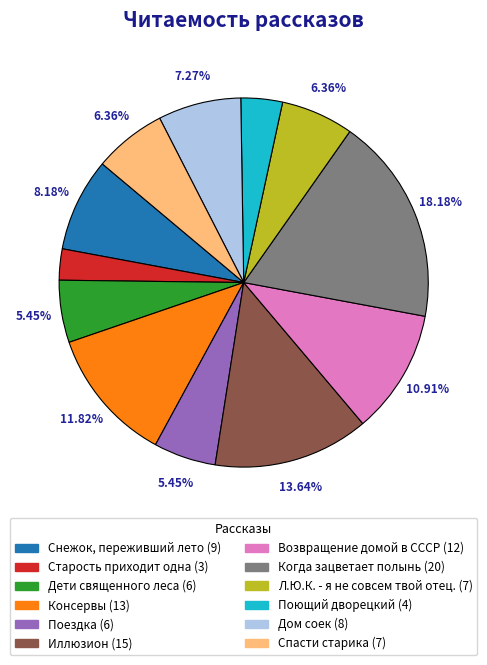

Is the sum of Поездка and Возвращение домой в СССР greater than half?

No